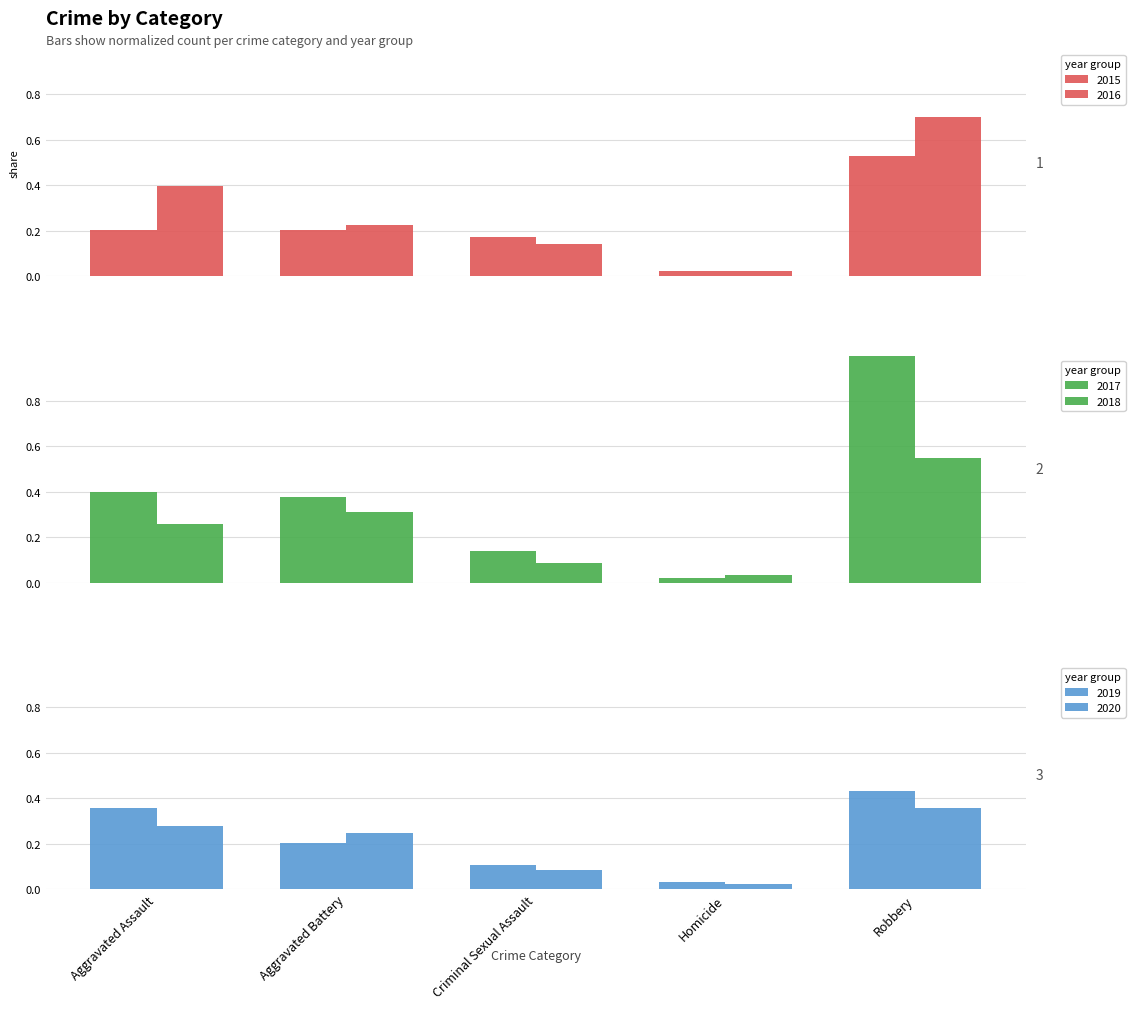

Which series changed the most between Homicide and Robbery?

2017